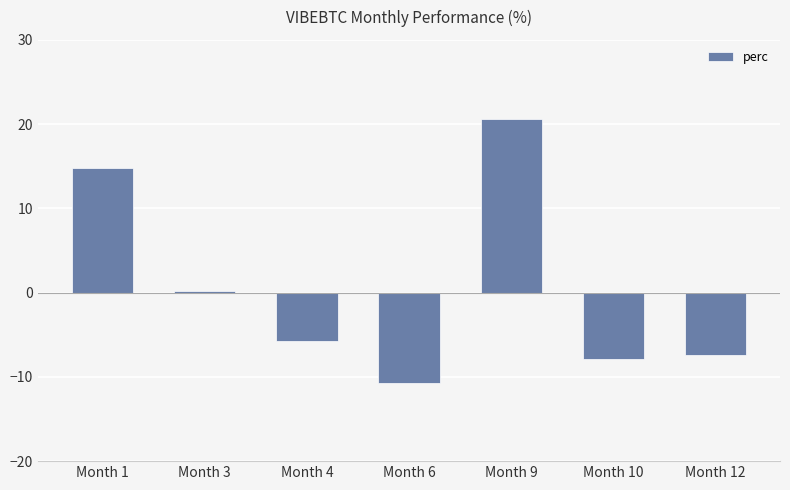

Which category has the highest value across all series?

Month 9